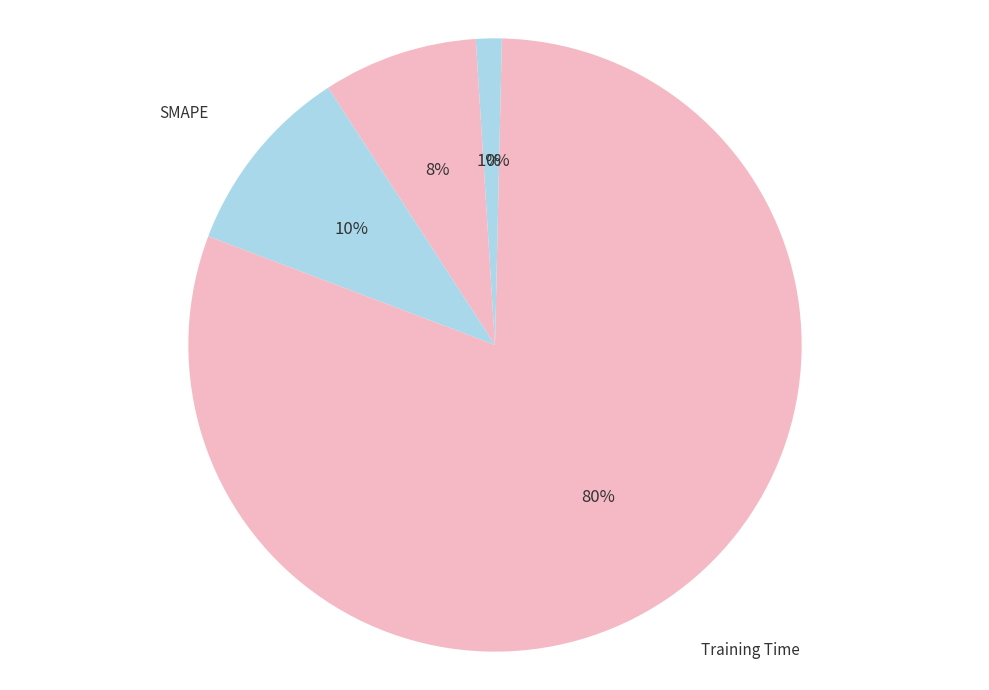

The MSE slice represents 6% of the pie. True or false?

False